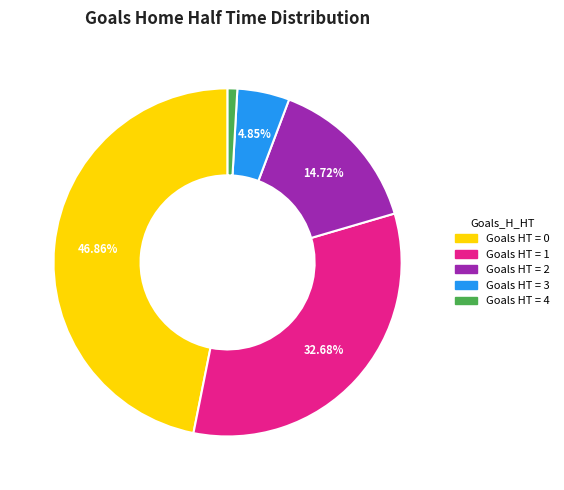

Does any single category account for the majority?

No